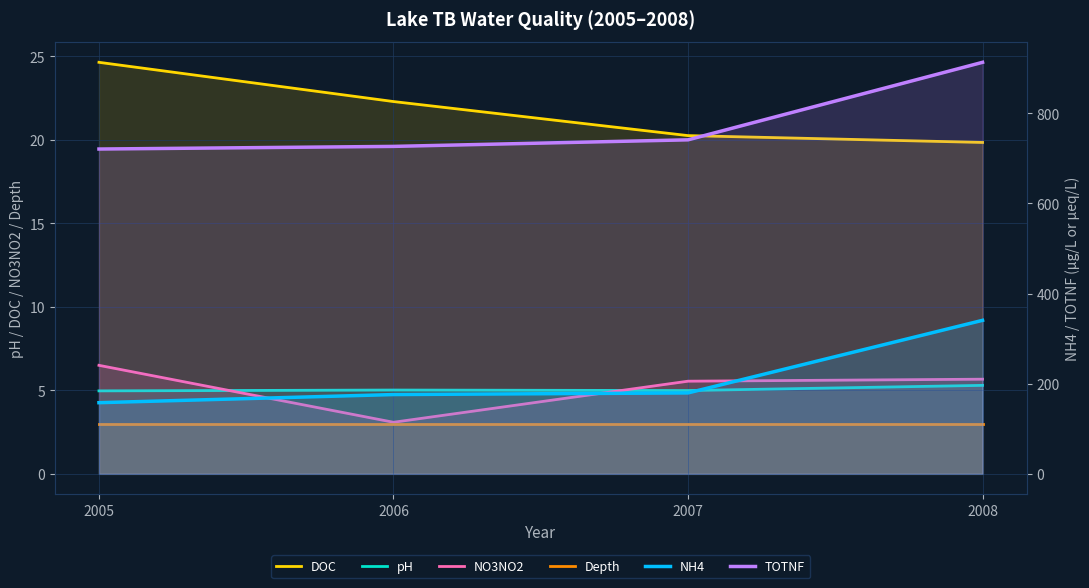

True or false: pH has more than 1 points higher than both neighbors.

False